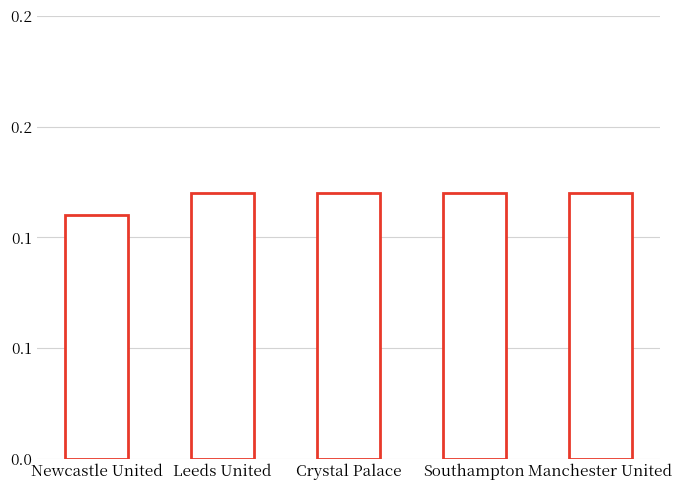

The value at Newcastle United is 0.1. True or false?

True